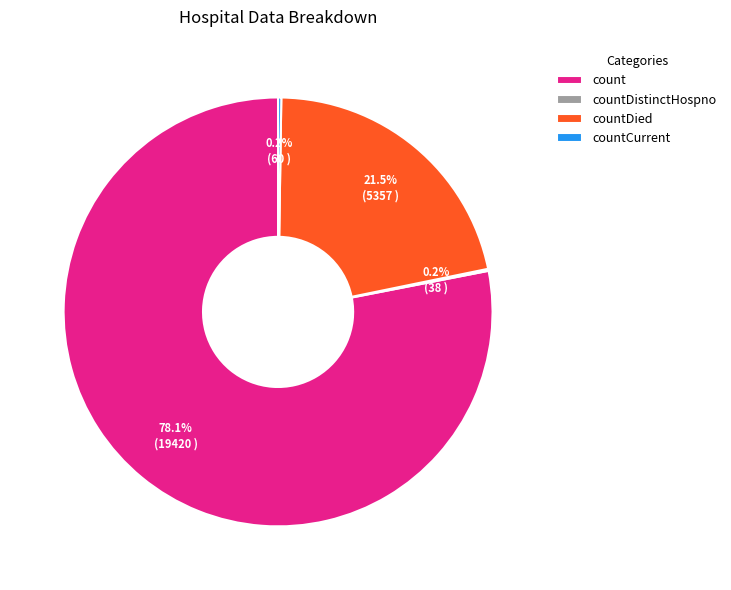

What is the largest slice in the pie chart?

count